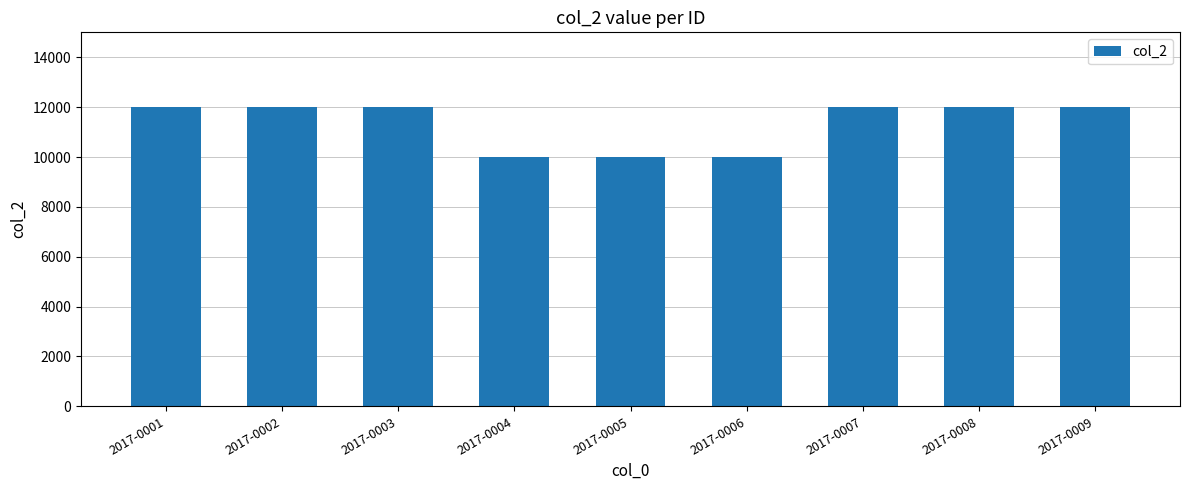

What is the maximum value shown in the chart?

12000